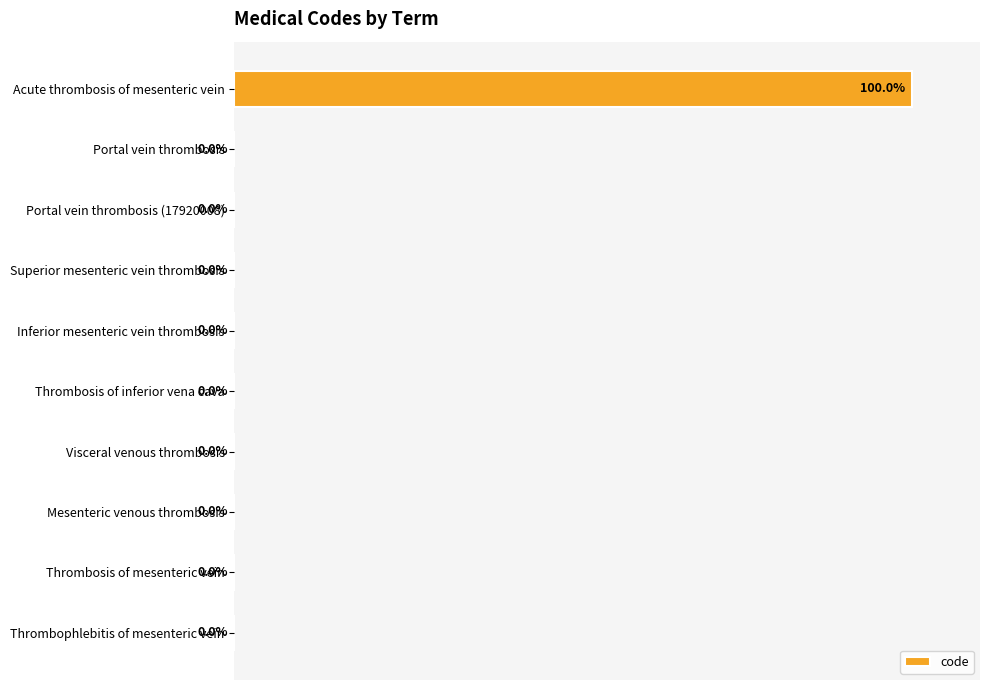

At which category does the chart reach its peak across all series?

Acute thrombosis of mesenteric vein